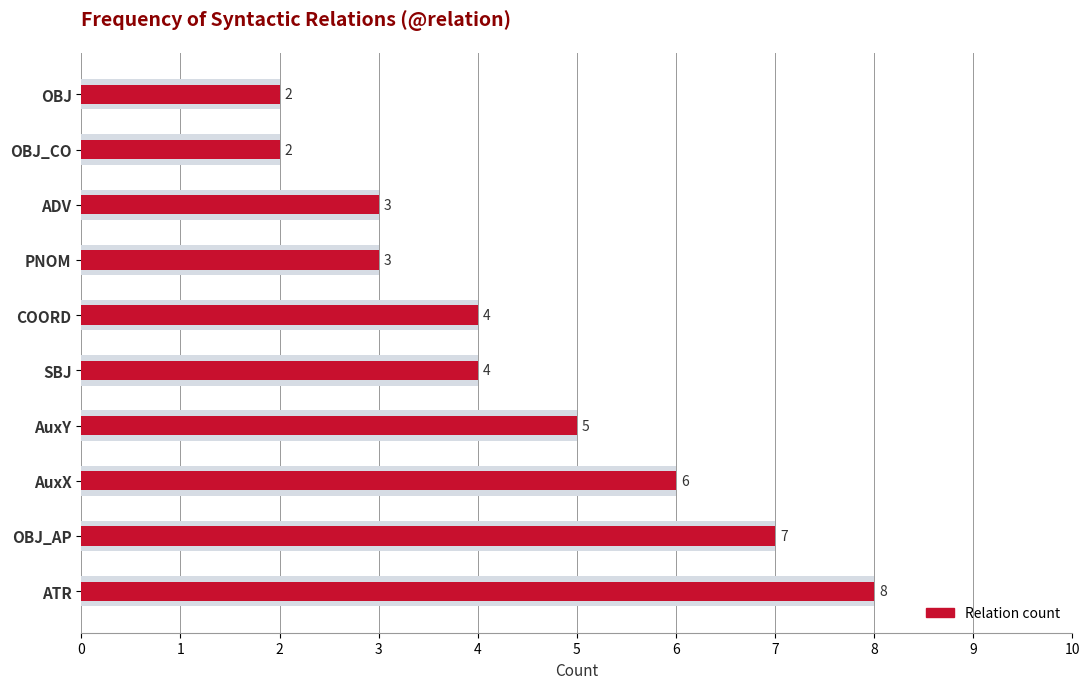

Reading right to left, transcribe all the data shown in this chart.

2	2	3	3	4	4	5	6	7	8